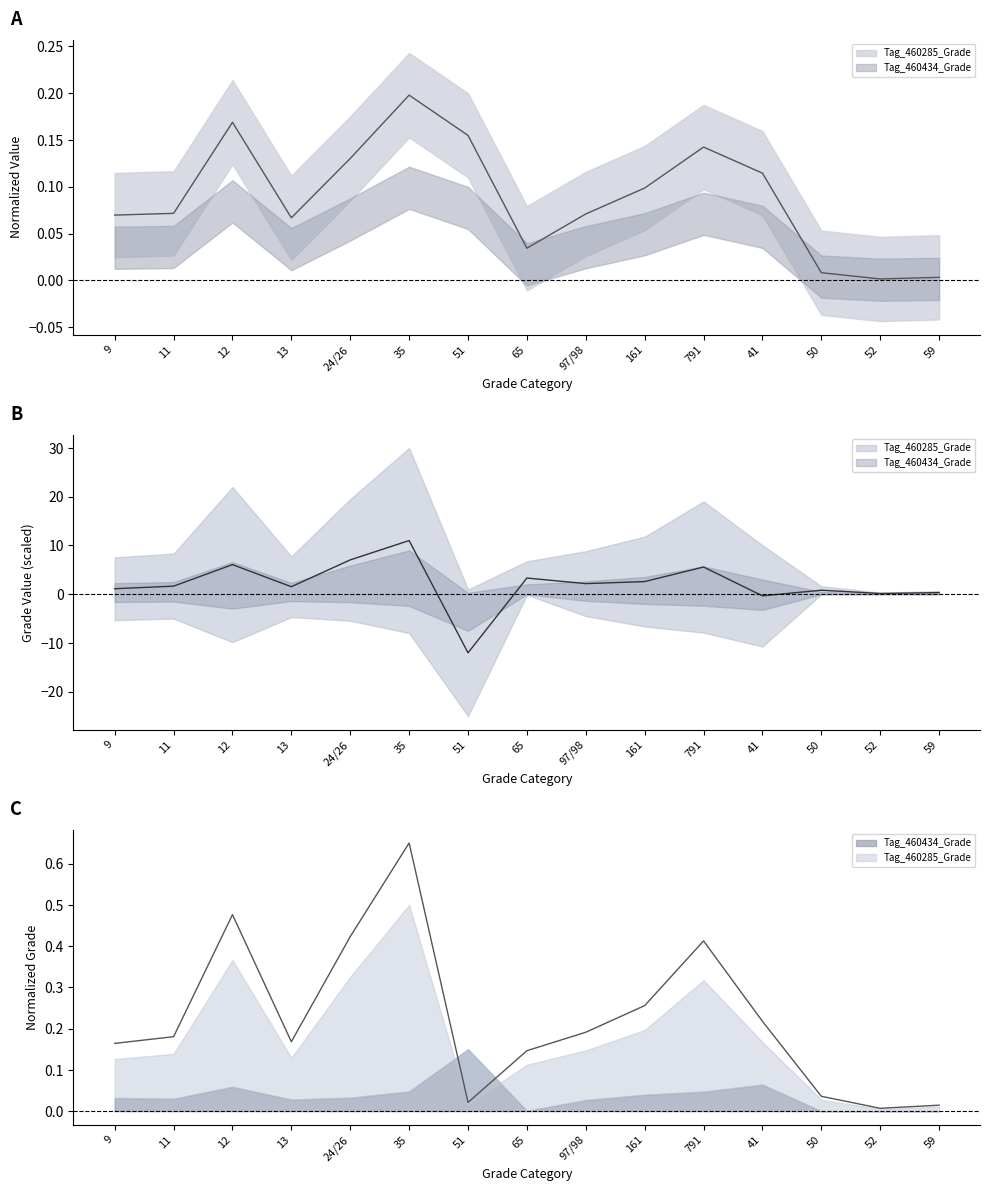

Which has a higher value, 97/98 or 59?

97/98